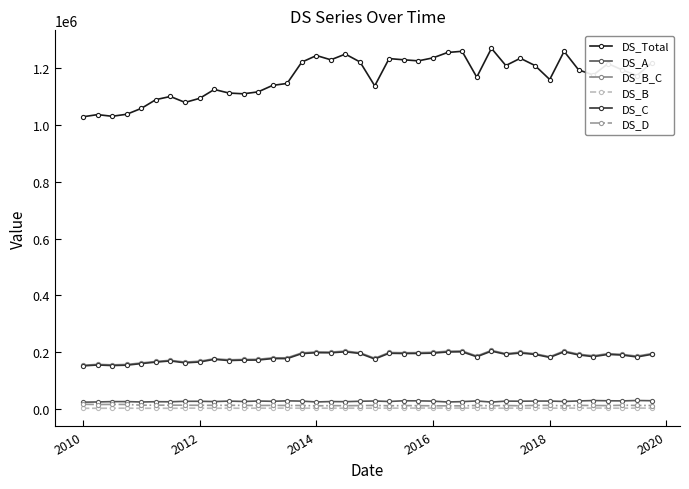

What is the highest value of the DS_Total series?

1271002